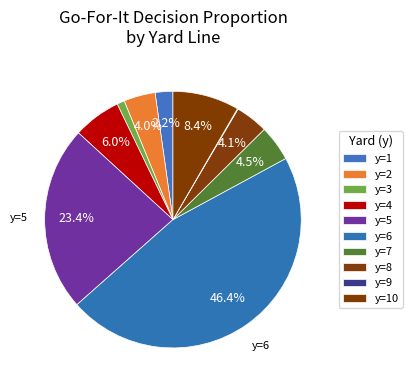

How many slices are in this pie chart?

10